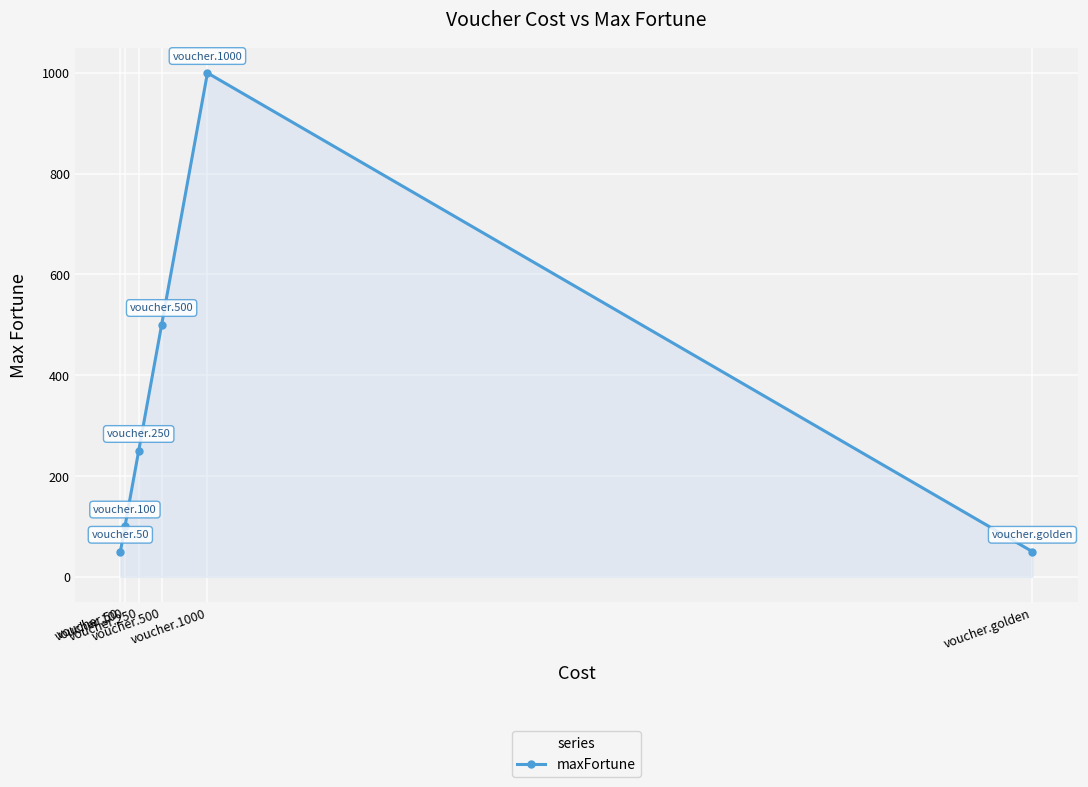

Reading left to right, what are all the values shown in this chart?

voucher.50=50	voucher.100=100	voucher.250=250	voucher.500=500	voucher.1000=1000	voucher.golden=50